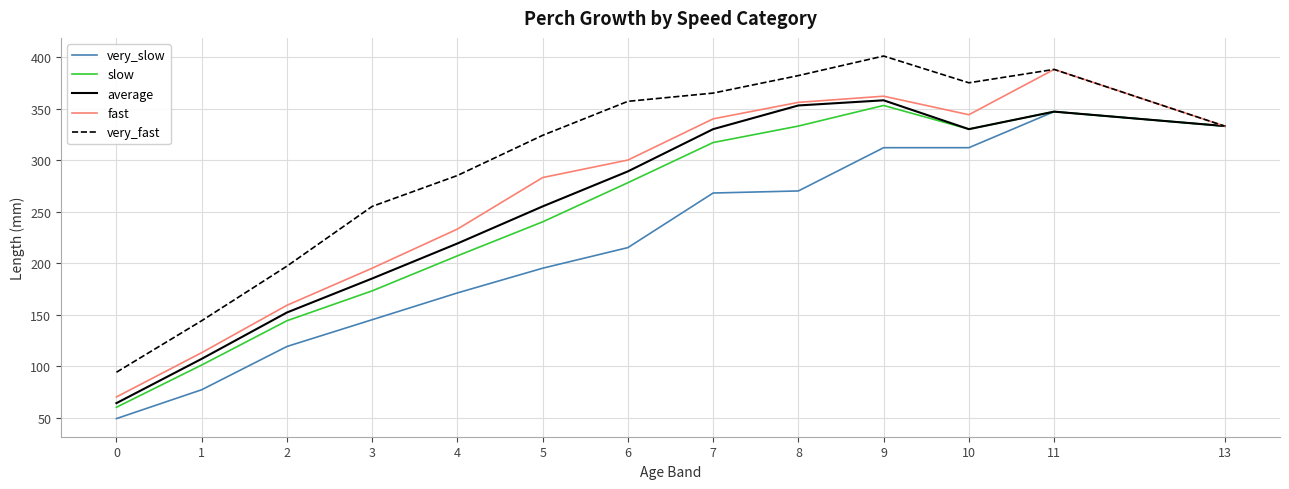

What is the approximate value of slow at 11?

347